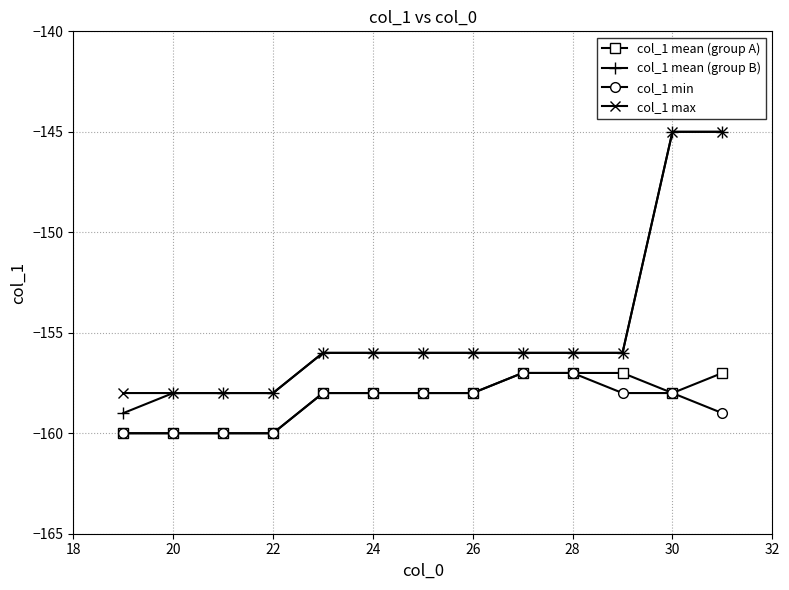

Which series has the widest spread of values?

col_1 mean (group B)